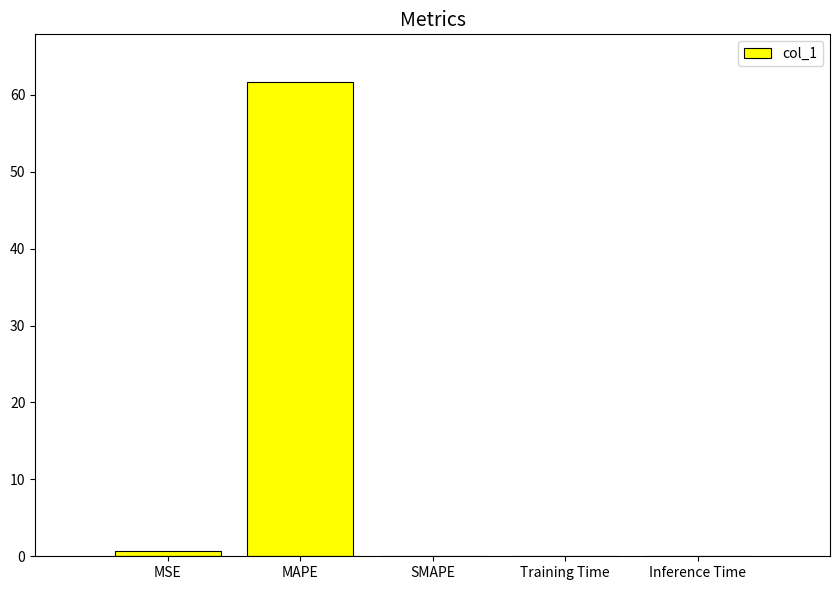

How many series are shown in this chart?

1